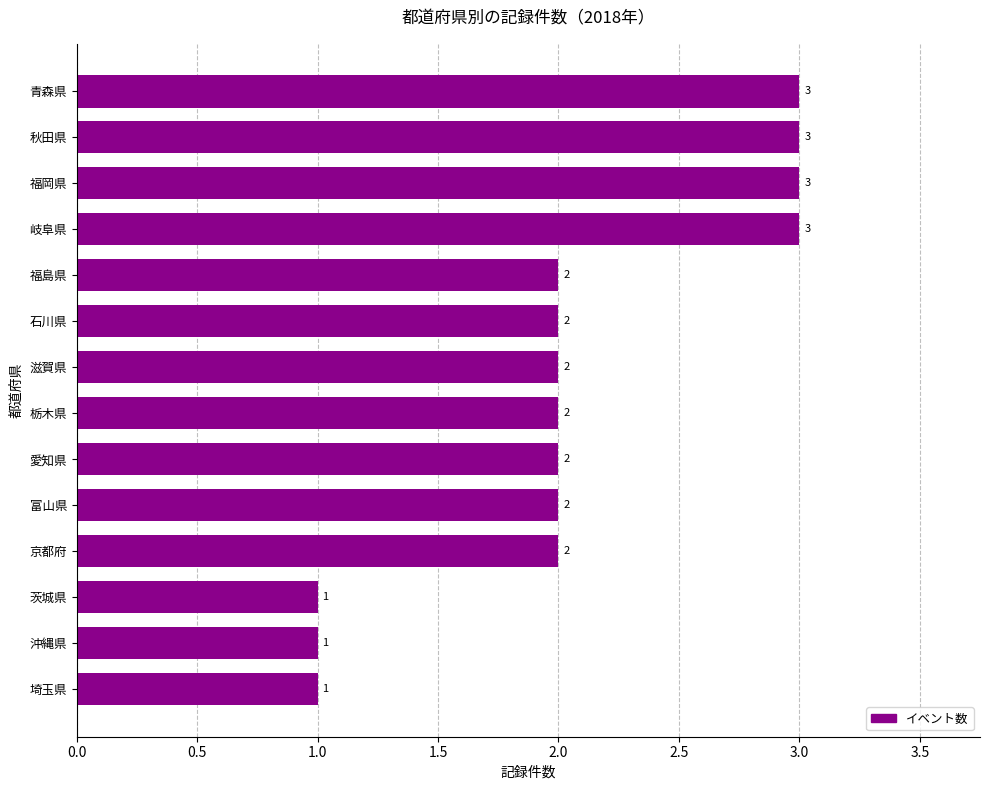

True or false: the data shows 2 at 滋賀県.

True